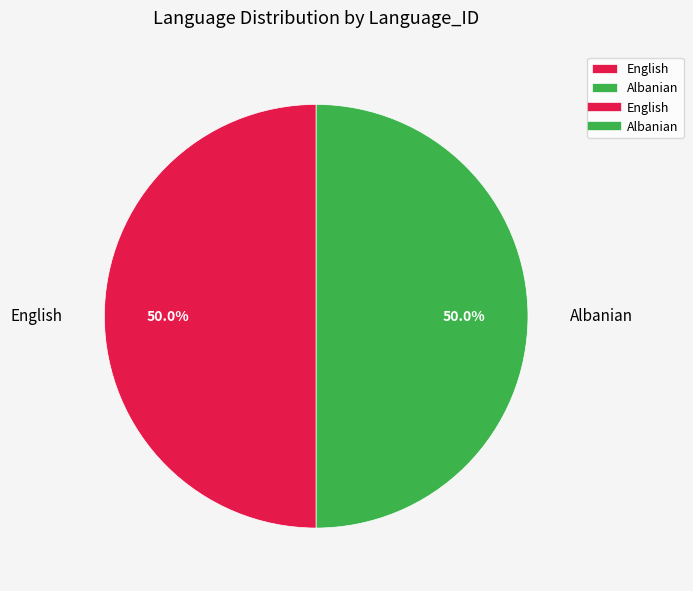

To the nearest percent, what percentage of the pie is Albanian?

50%